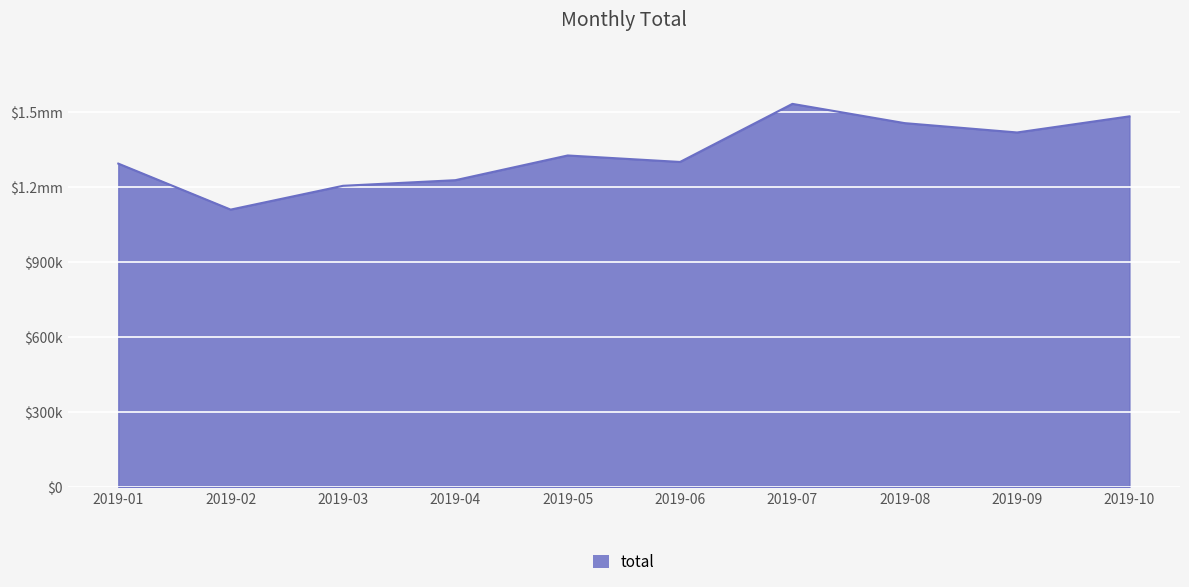

Does the chart display data point markers on the line(s)?

No